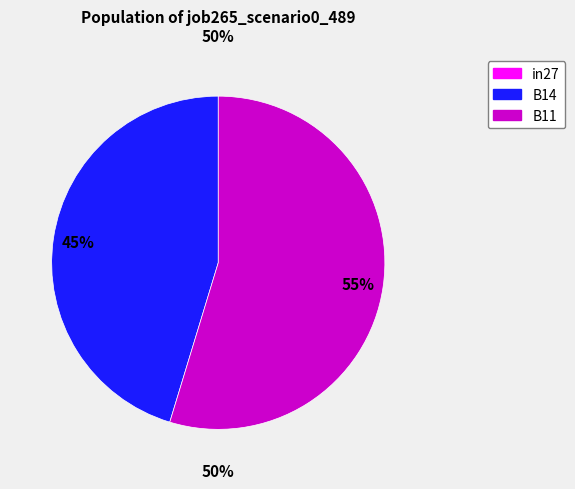

Which category accounts for the majority?

B11